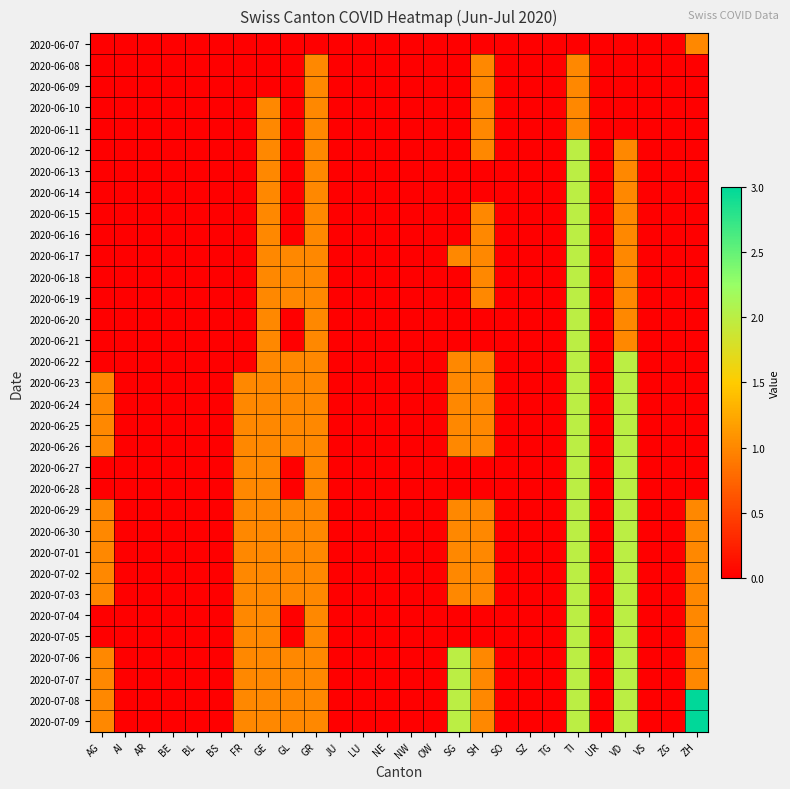

Which series has the largest total across all categories?

2020-07-08